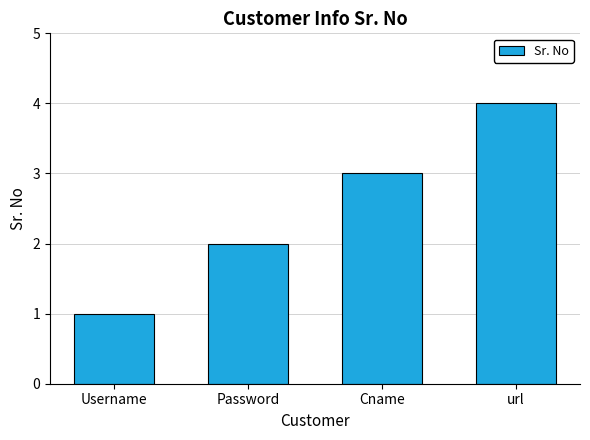

Count the values in the range 2 to 4.

3